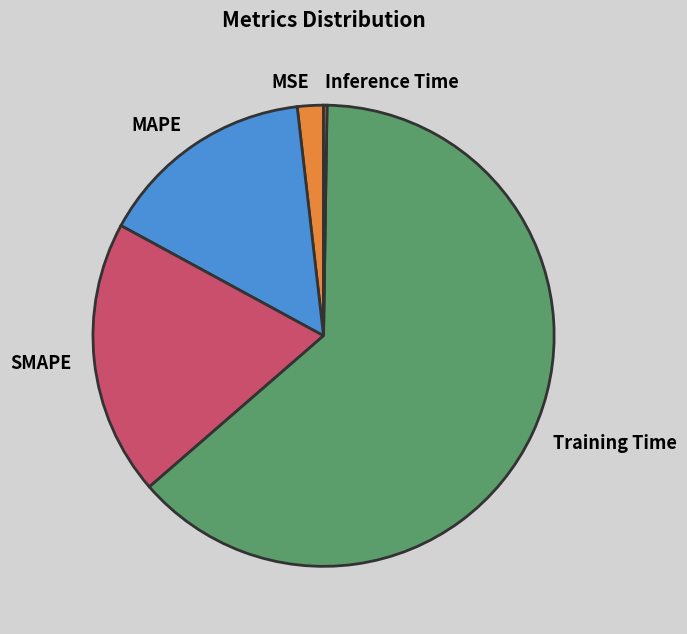

Is there a majority slice in this chart?

Yes